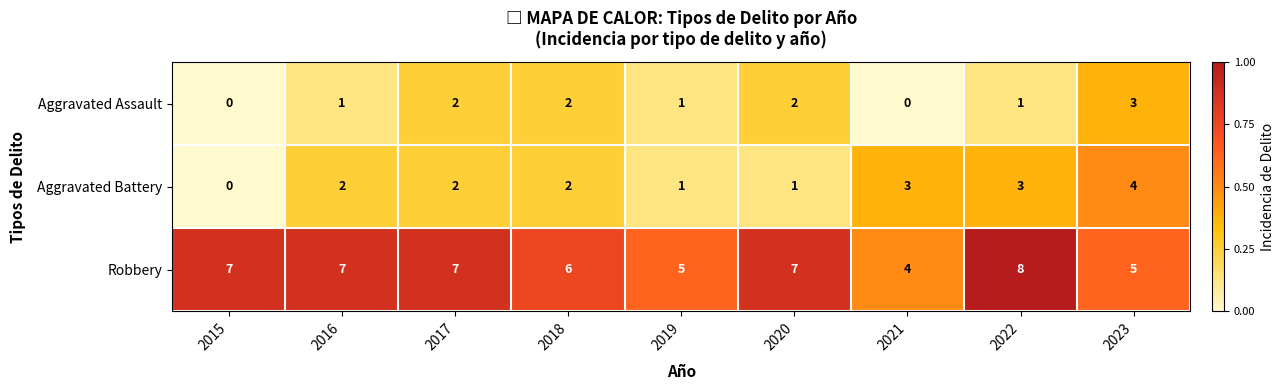

At 2021, list the series in order from smallest to largest.

Aggravated Assault, Aggravated Battery, Robbery